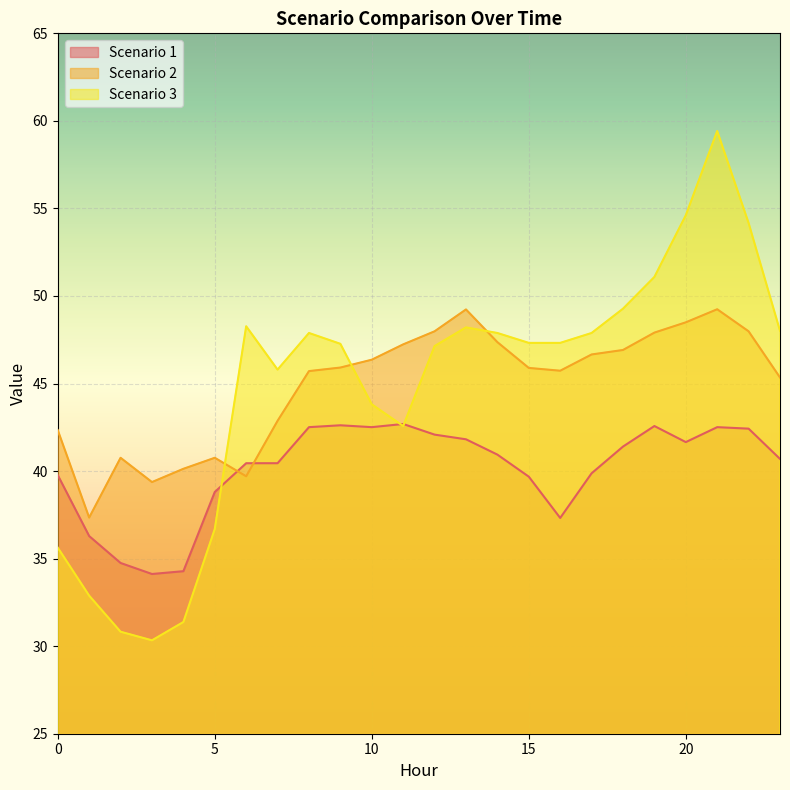

Which has a higher value, 13 or 2?

13